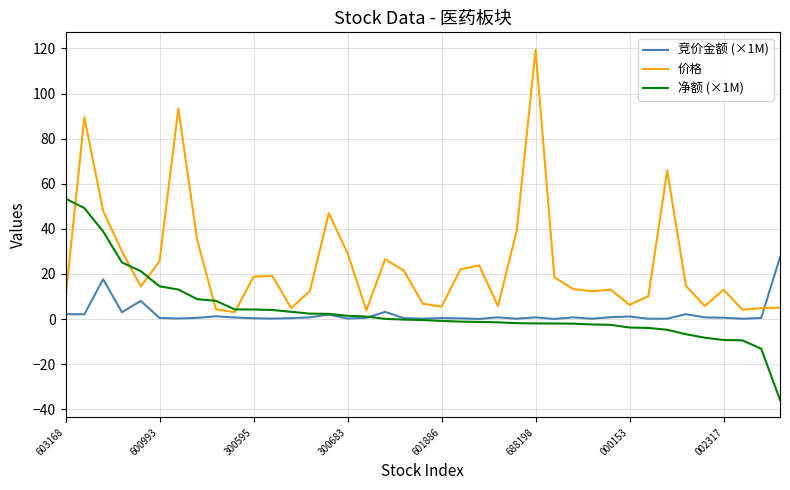

Which series has the largest total across all categories?

价格